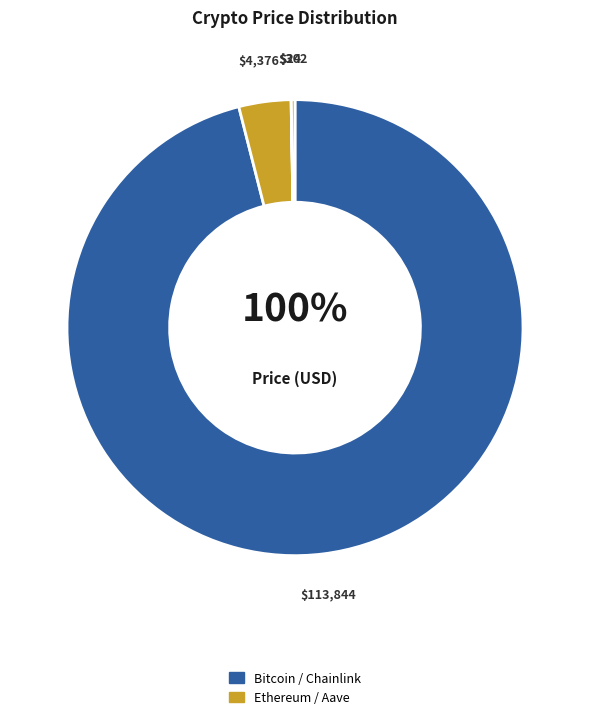

How much of the chart is everything except Aave?

99.7%